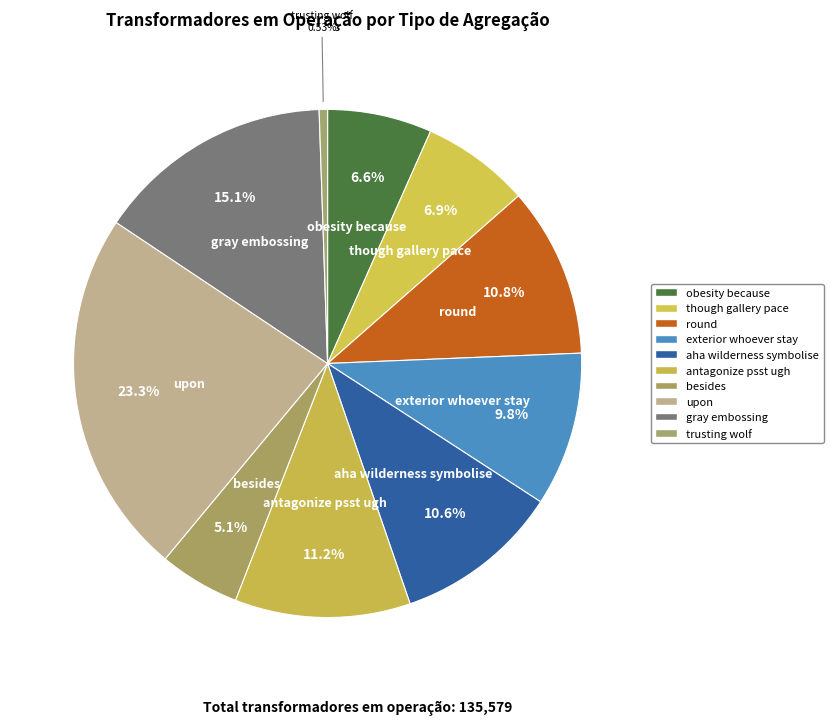

Approximately how many times larger is the value at though gallery pace compared to trusting wolf?

13.0